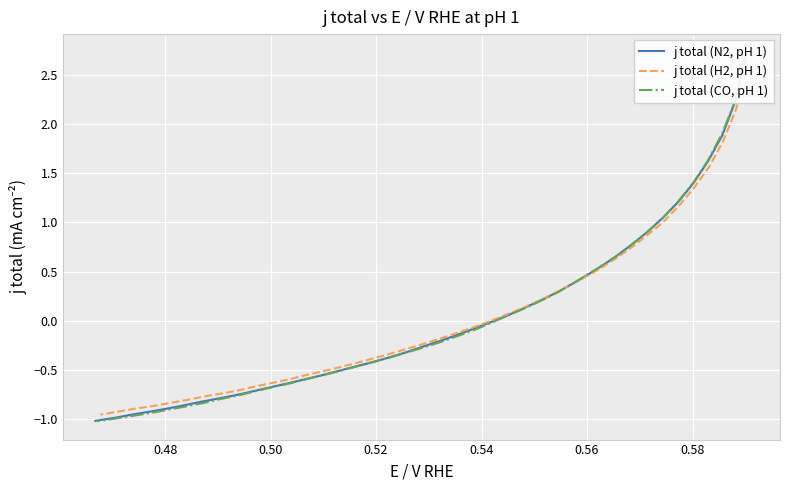

How many times do j total (CO, pH 1) and j total (N2, pH 1) cross each other?

5